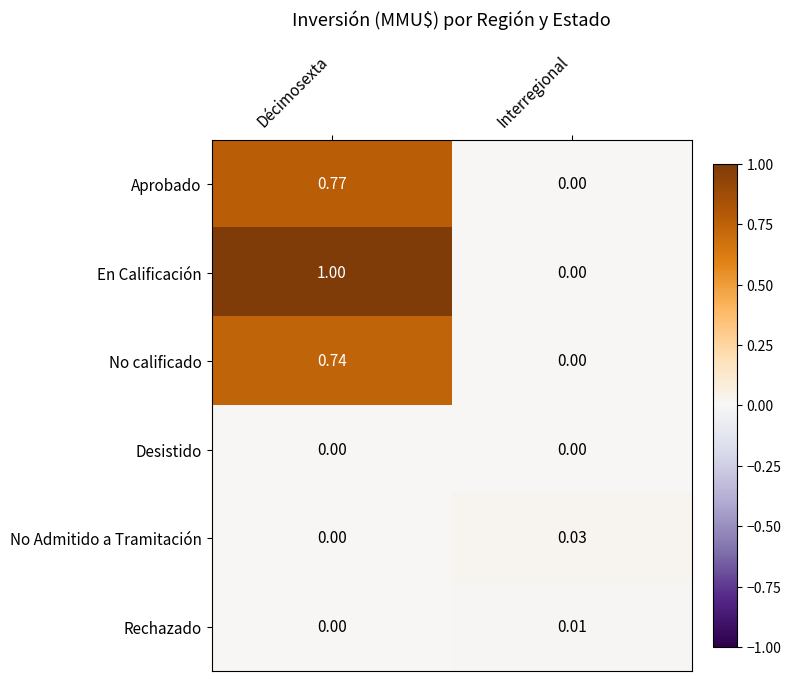

At which label is No calificado closest to 0?

Interregional